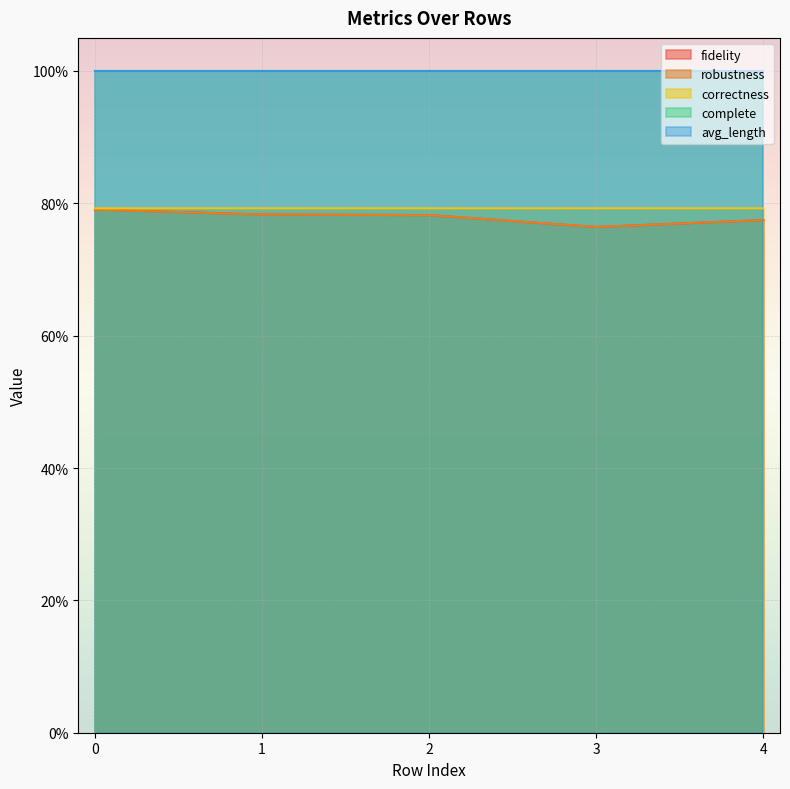

How many categories are shown in the chart?

5